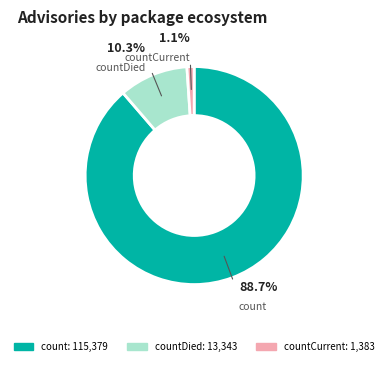

Combined, do countDied and count account for over 50%?

Yes